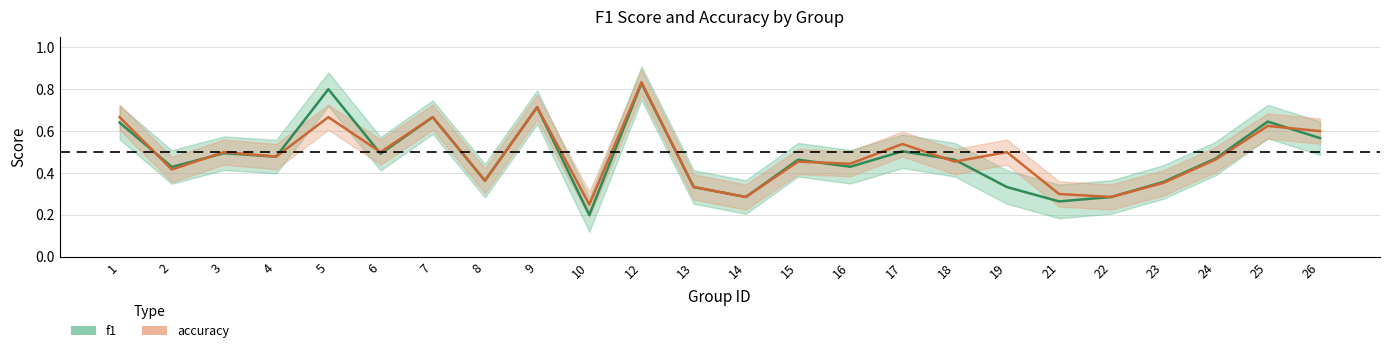

Is this an area chart (filled region under the line)?

No